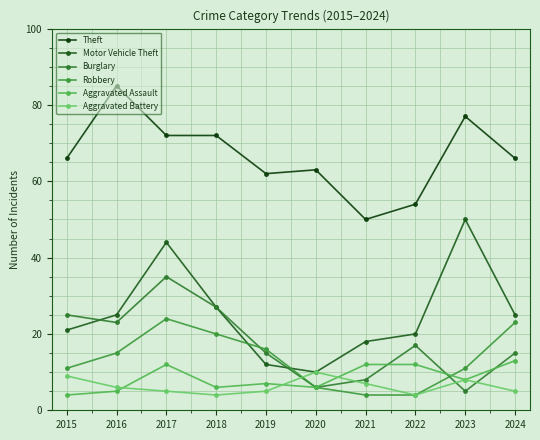

What is the sum of the Aggravated Battery values at 2023 and 2015?

17